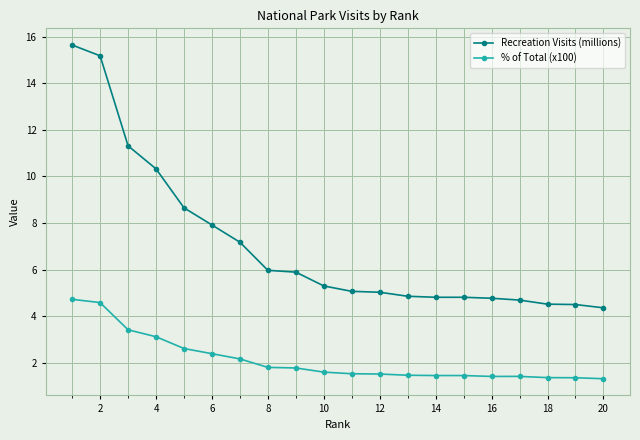

Which series has the largest range (max minus min)?

Recreation Visits (millions)